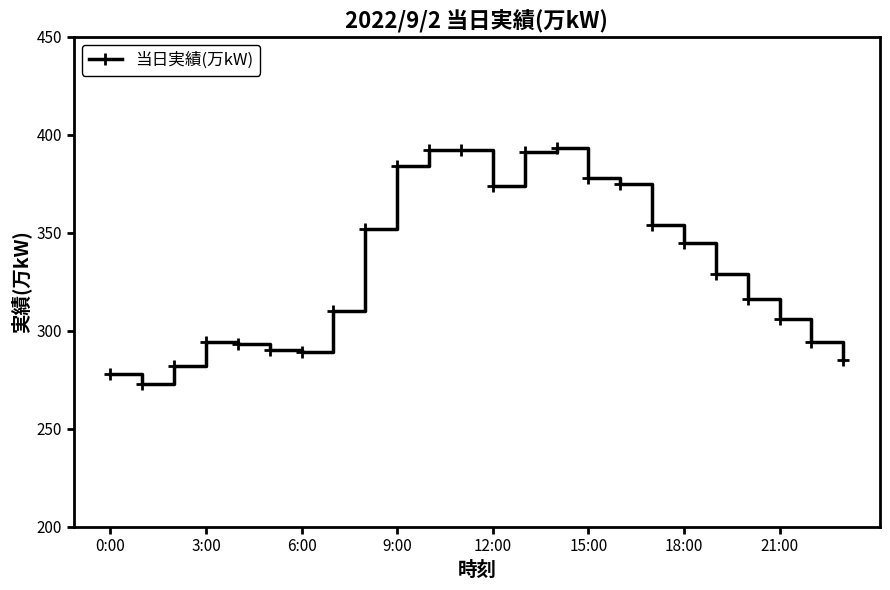

What is the value of the 20th point from the left?

329